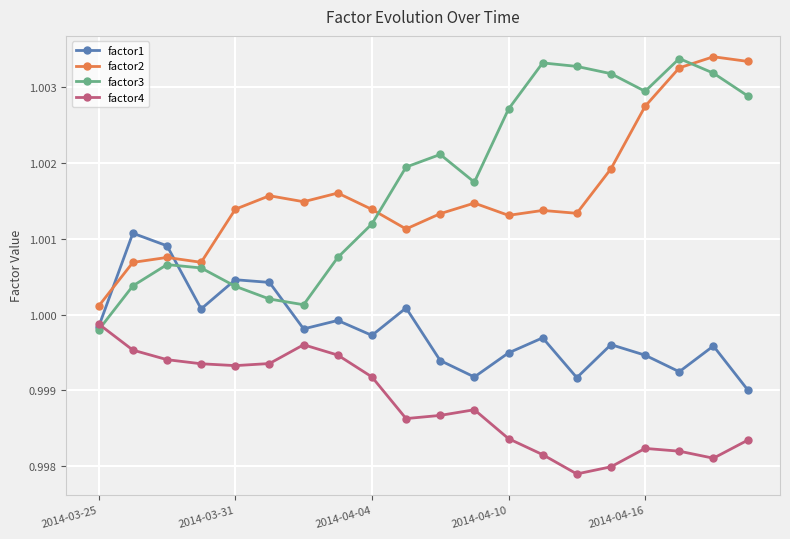

True or false: factor4 and factor2 intersect in this chart.

False